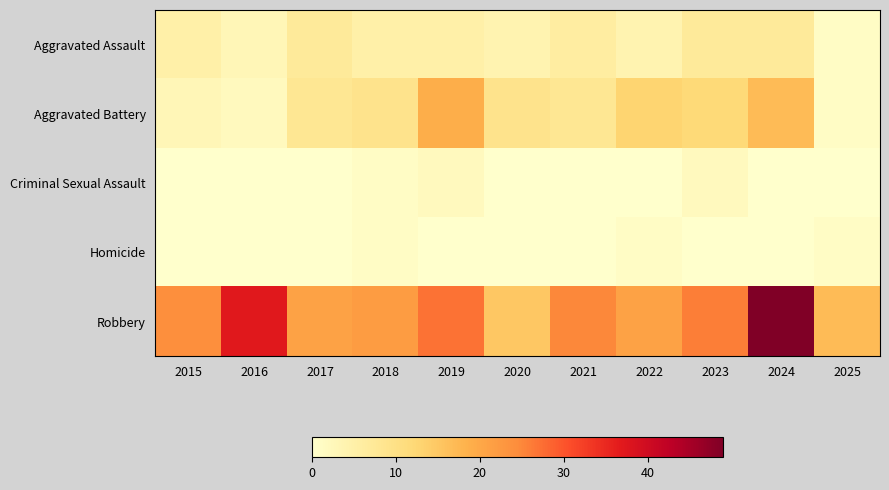

What is the spread (max minus min) of values at 2016?

37